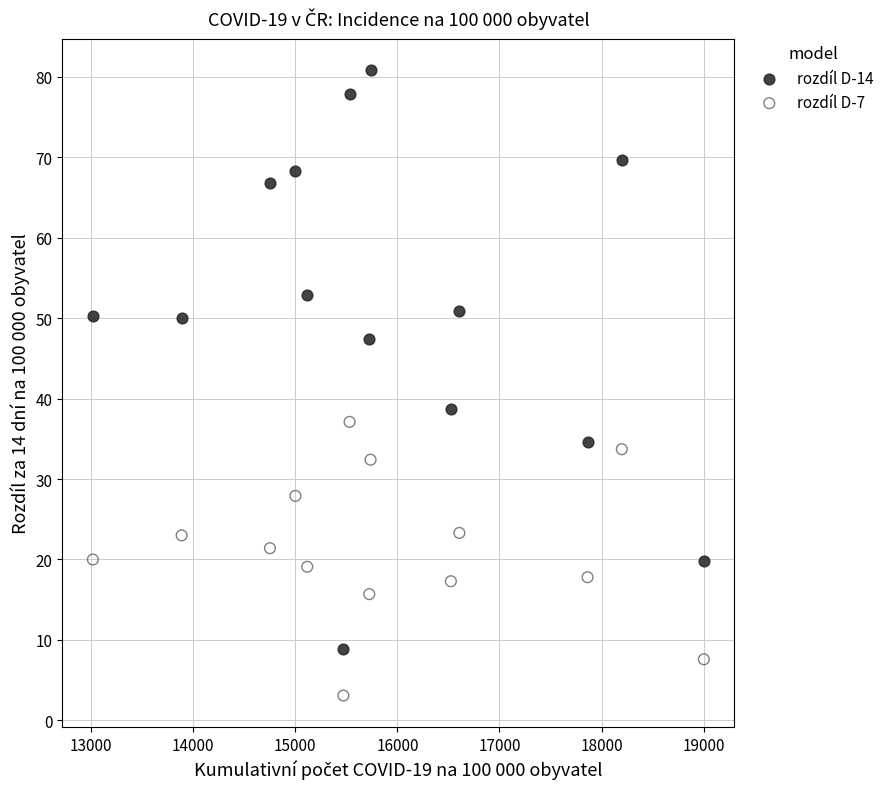

Across all data points, what is the range of X values (max minus min)?

5986.6